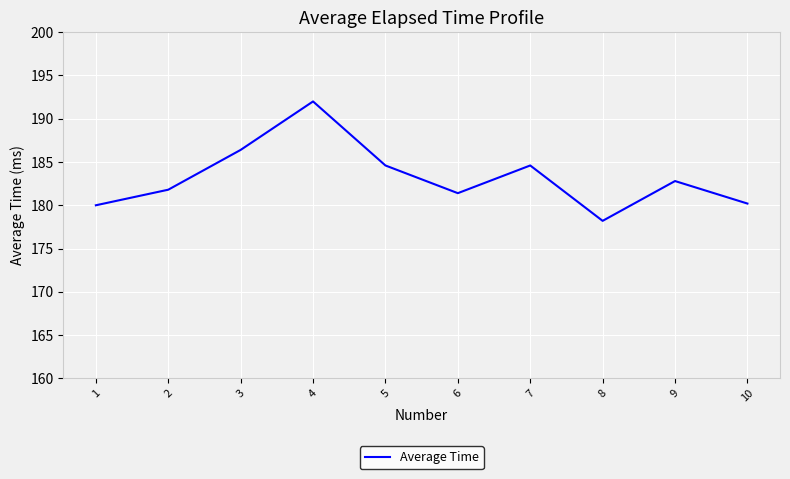

What is the difference between the values at 4 and 2?

10.2